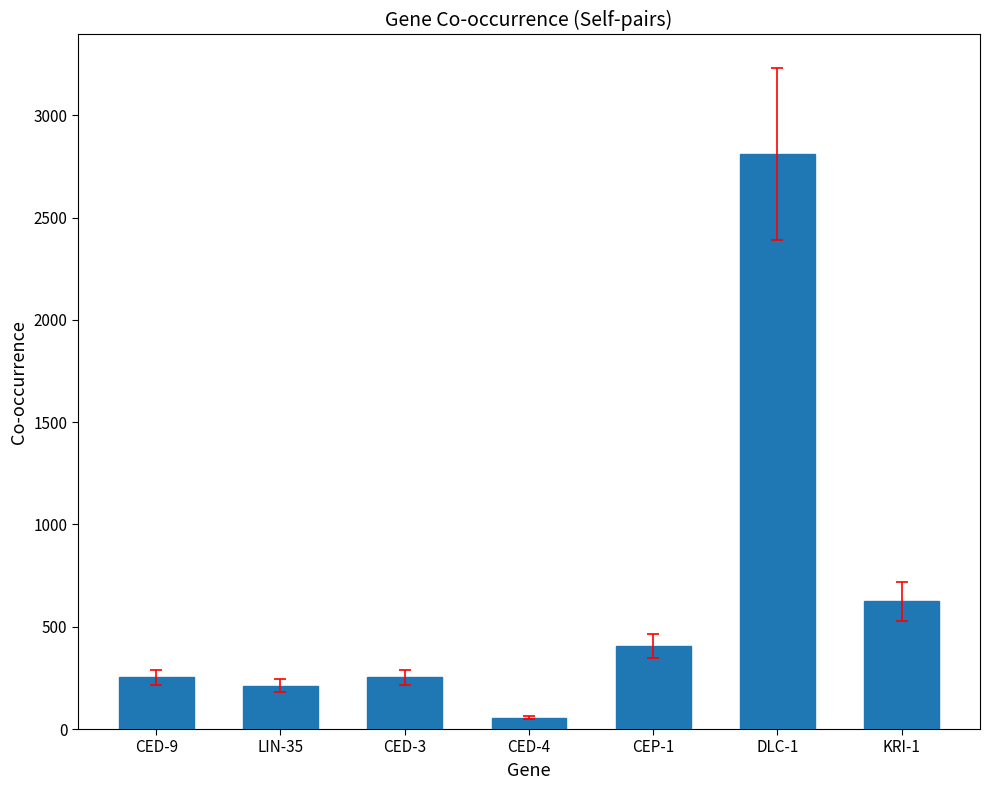

Is it true that the value at LIN-35 is 212?

True